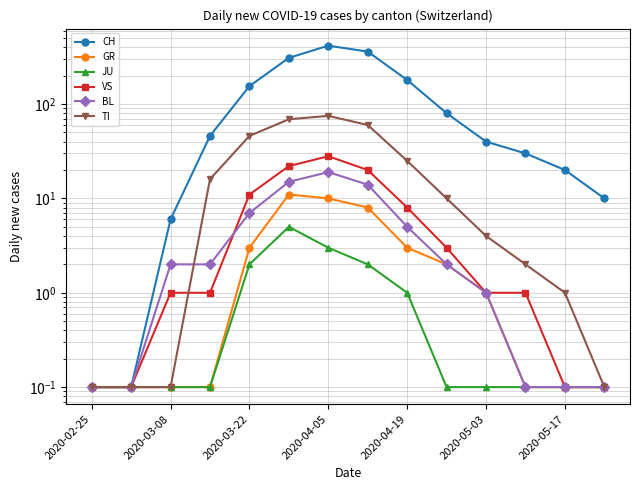

True or false: JU and CH cross at least once.

False